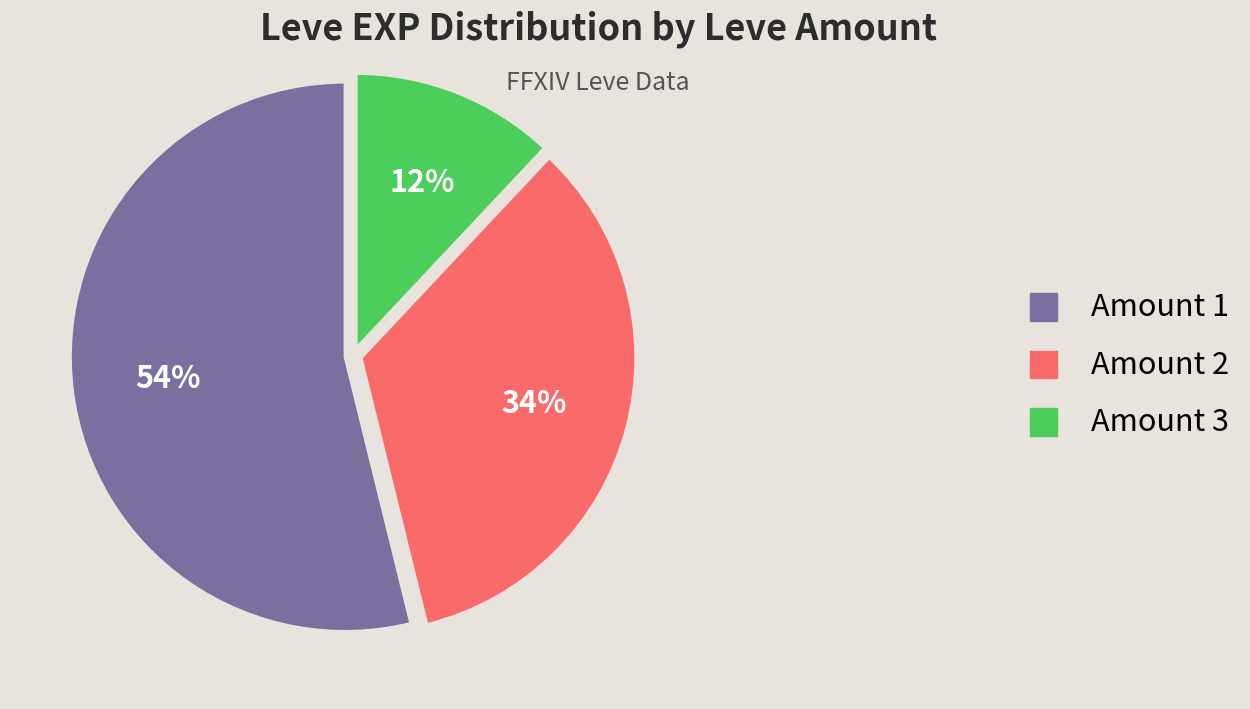

Which category has the biggest portion of the pie?

Amount 1